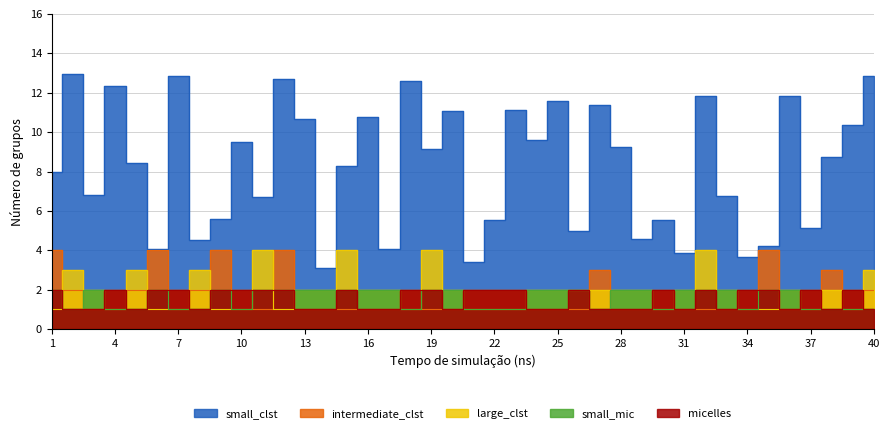

Reading left to right, list all the values displayed in this chart.

small_clst: 8.0	12.9	6.8	12.3	8.4	4.1	12.8	4.5	5.6	9.5	6.7	12.7	10.7	3.1	8.3	10.8	4.1	12.6	9.1	11.1	3.4	5.5	11.1	9.6	11.6	5.0	11.4	9.2	4.6	5.5	3.9	11.8	6.8	3.7	4.2	11.8	5.1	8.7	10.3	12.8
intermediate_clst: 4.0	2.0	1.0	2.0	2.0	4.0	2.0	2.0	4.0	2.0	1.0	4.0	1.0	1.0	1.0	1.0	1.0	2.0	1.0	1.0	2.0	2.0	2.0	1.0	1.0	1.0	3.0	1.0	1.0	2.0	1.0	1.0	1.0	2.0	4.0	1.0	2.0	3.0	2.0	2.0
large_clst: 1.0	3.0	2.0	1.0	3.0	1.0	1.0	3.0	1.0	1.0	4.0	1.0	2.0	2.0	4.0	2.0	2.0	1.0	4.0	2.0	1.0	1.0	1.0	2.0	2.0	2.0	2.0	2.0	2.0	1.0	2.0	4.0	2.0	1.0	1.0	2.0	1.0	2.0	1.0	3.0
small_mic: 2.0	1.0	2.0	1.0	1.0	2.0	1.0	1.0	2.0	1.0	2.0	2.0	2.0	2.0	2.0	2.0	2.0	1.0	2.0	2.0	1.0	1.0	1.0	2.0	2.0	2.0	1.0	2.0	2.0	1.0	2.0	2.0	2.0	1.0	2.0	2.0	1.0	1.0	1.0	1.0
micelles: 2.0	1.0	1.0	2.0	1.0	2.0	2.0	1.0	2.0	2.0	2.0	2.0	1.0	1.0	2.0	1.0	1.0	2.0	2.0	1.0	2.0	2.0	2.0	1.0	1.0	2.0	1.0	1.0	1.0	2.0	1.0	2.0	1.0	2.0	2.0	1.0	2.0	1.0	2.0	1.0